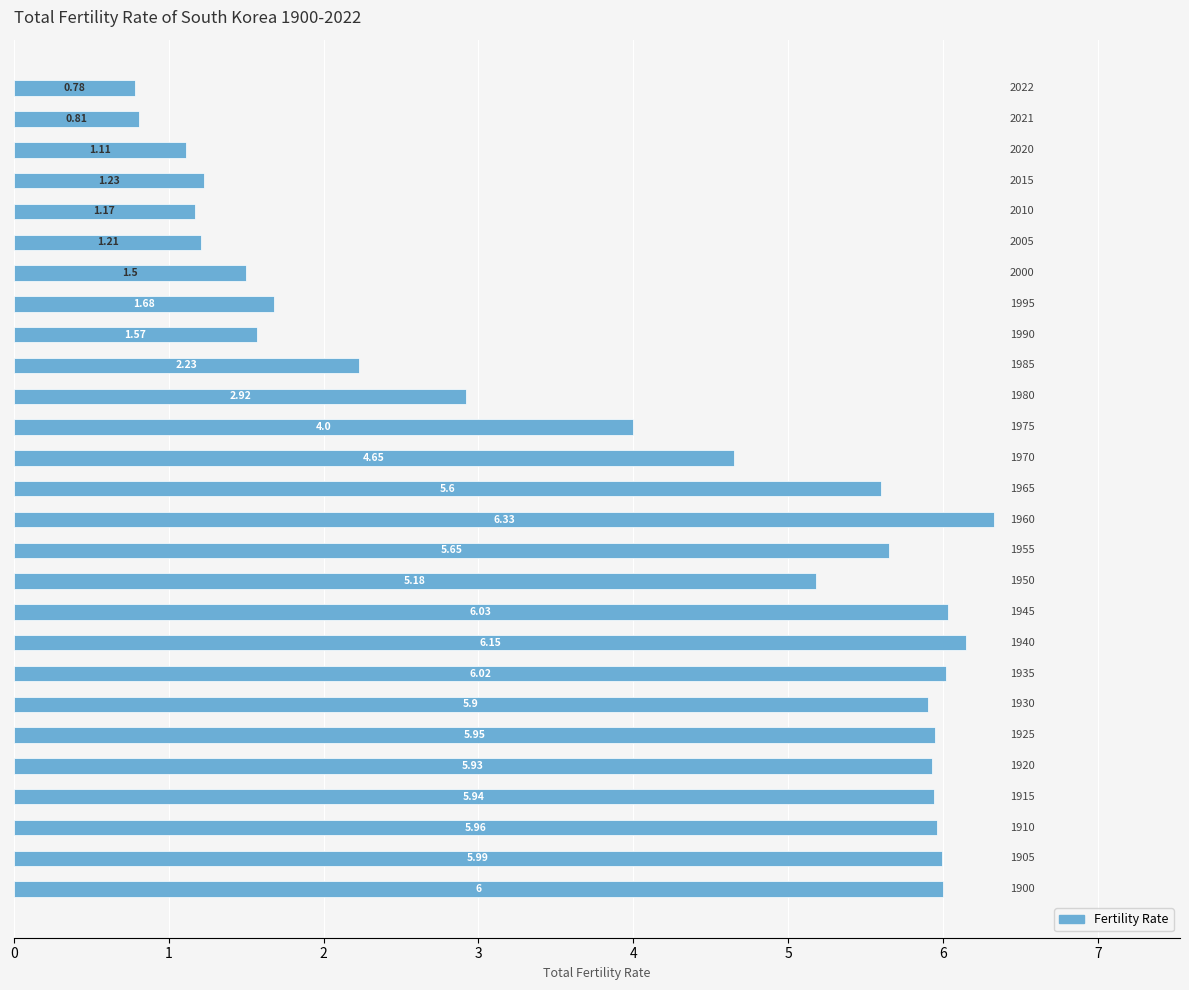

What is the average value?

4.0